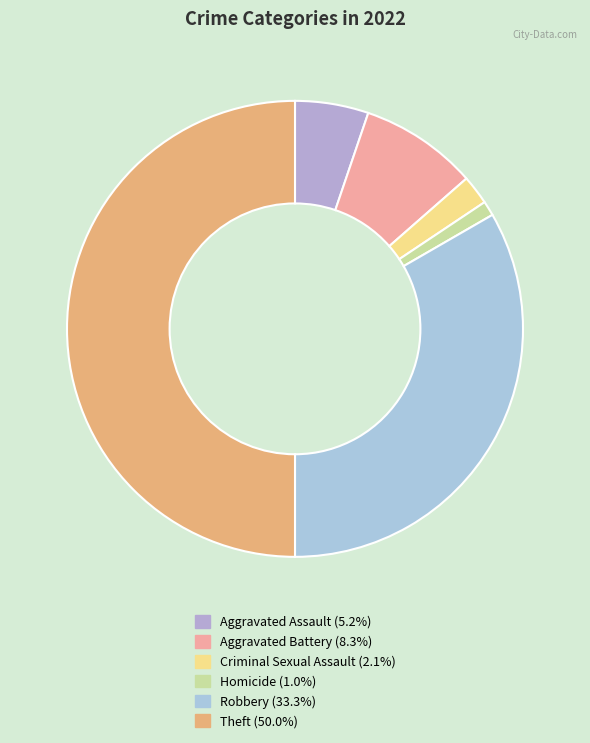

How many slices are in this pie chart?

6